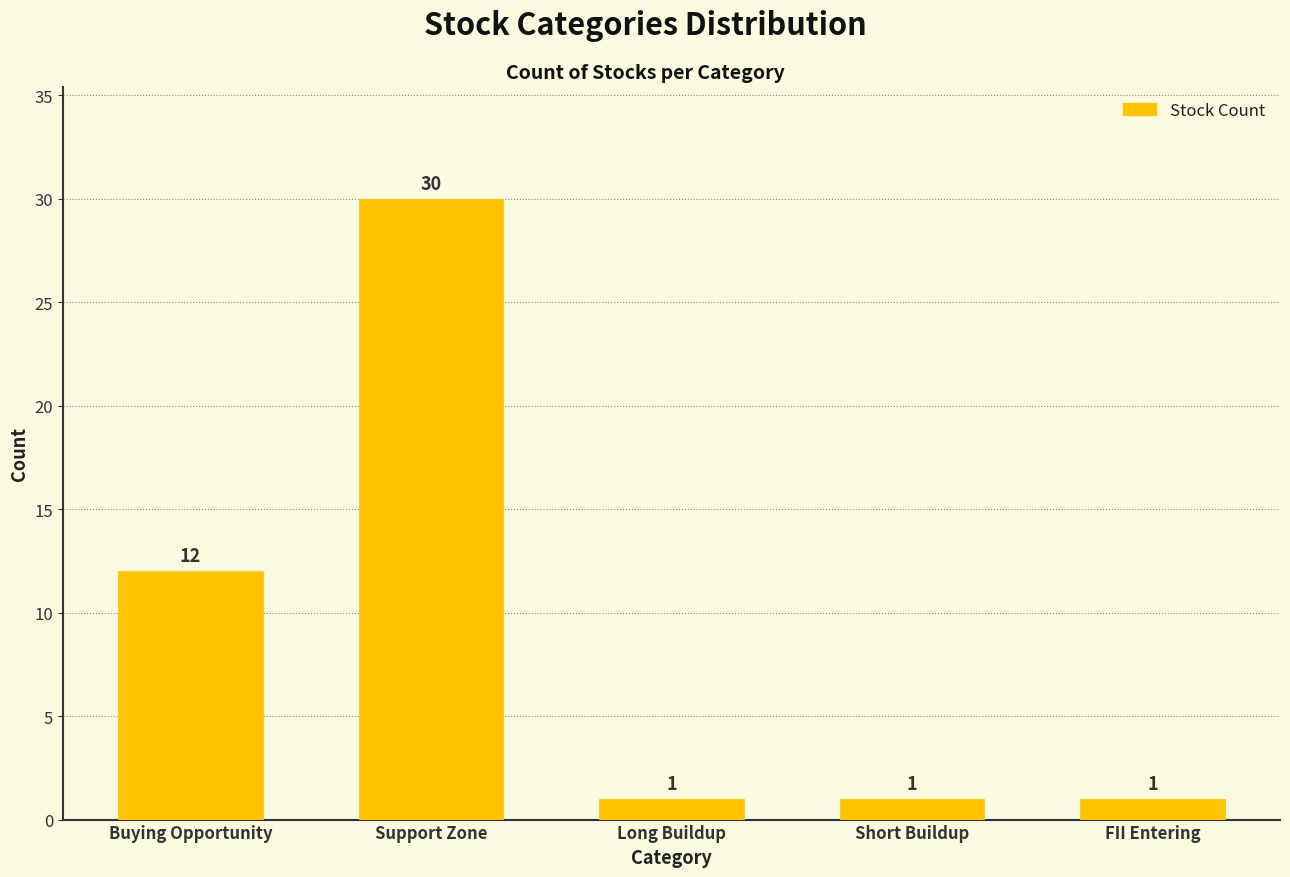

Reading left to right, what are all the values shown in this chart?

Buying Opportunity=12	Support Zone=30	Long Buildup=1	Short Buildup=1	FII Entering=1